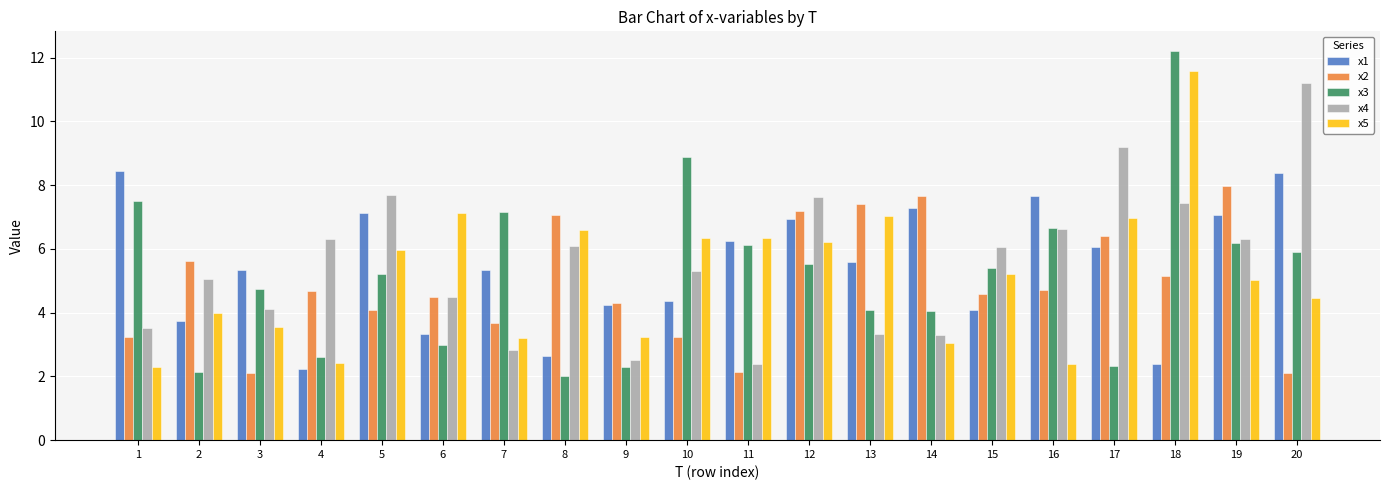

How many bars are there in total?

100